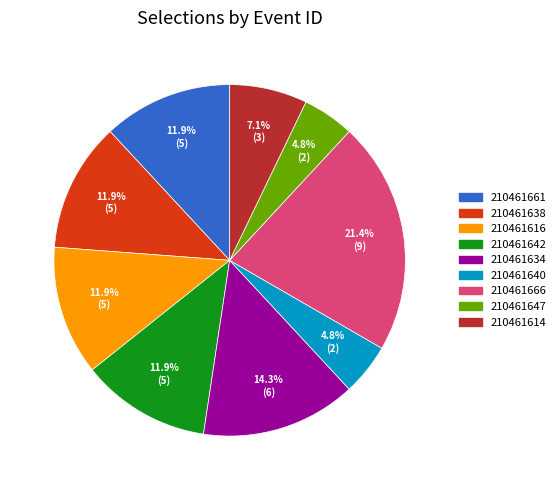

Is 210461661 the majority of the pie?

No